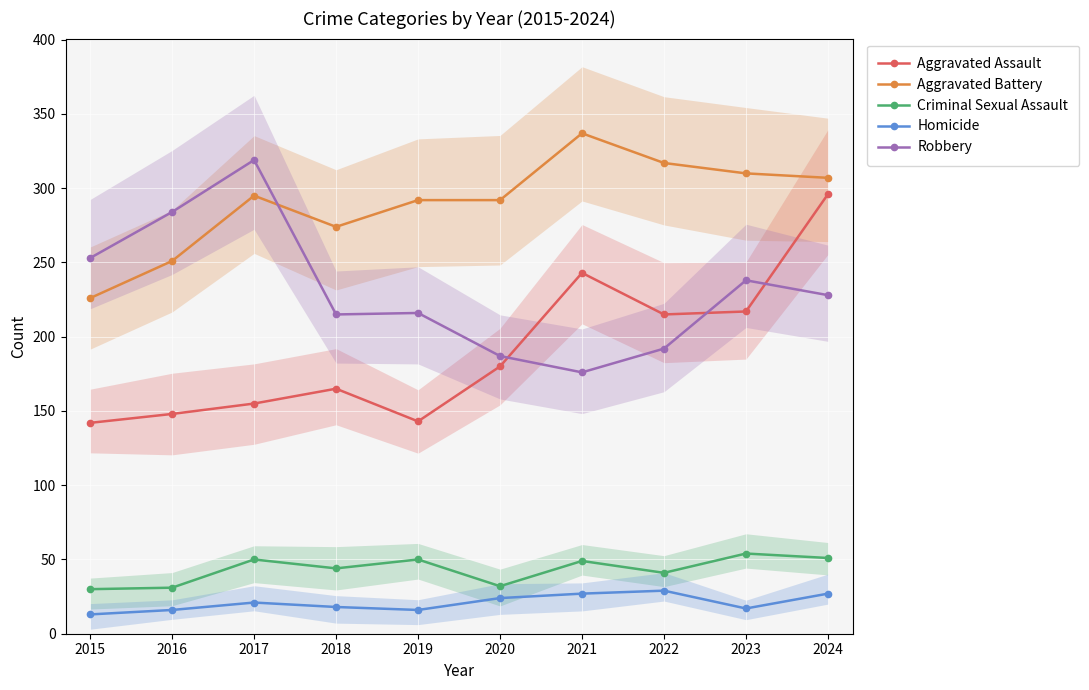

Which category has the lowest value across all series?

2015